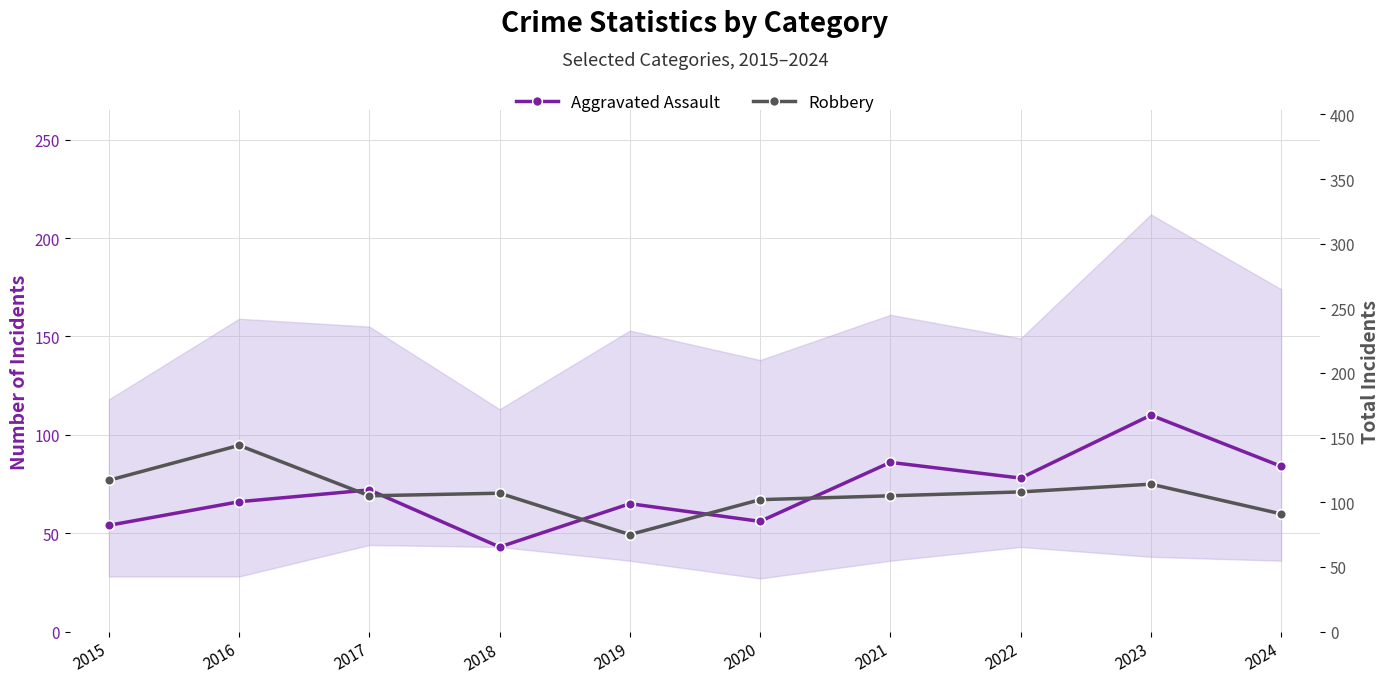

True or false: Aggravated Assault has a value of 32 at 2023.

False